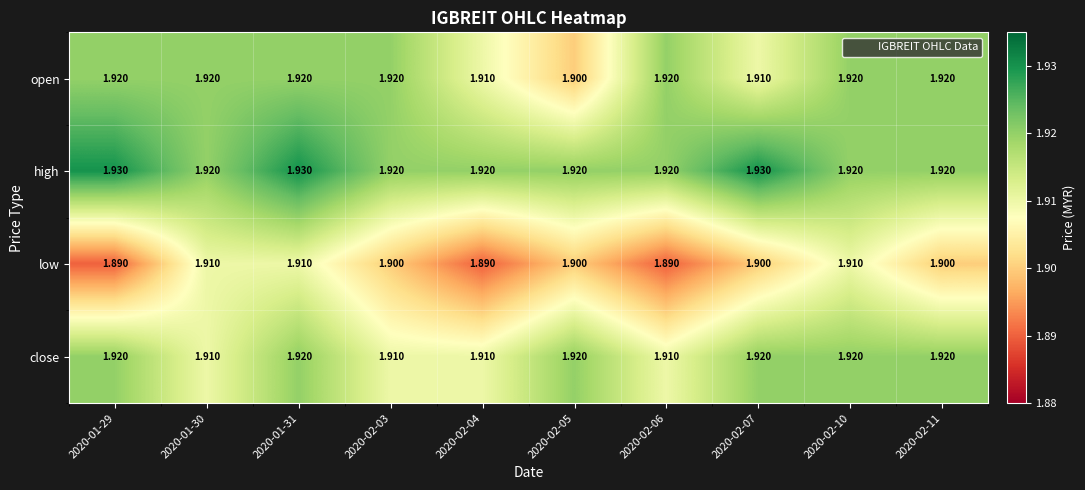

Between 2020-02-05 and 2020-02-06, which series saw the biggest shift?

open